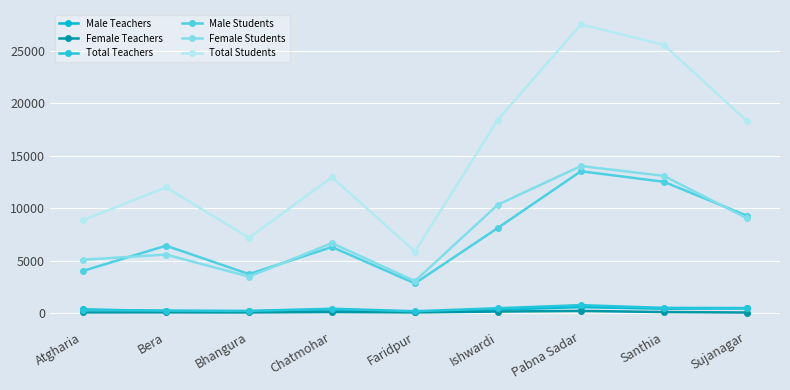

Reading left to right, transcribe all the data shown in this chart.

Male Teachers: 330	173	149	319	112	316	552	401	430
Female Teachers: 46	47	42	78	45	130	188	81	34
Total Teachers: 276	220	191	397	157	446	740	482	464
Male Students: 4013	6419	3705	6292	2820	8118	13527	12523	9282
Female Students: 5078	5572	3466	6661	3040	10338	14025	13083	9043
Total Students: 8861	11991	7171	12953	5860	18456	27552	25606	18325